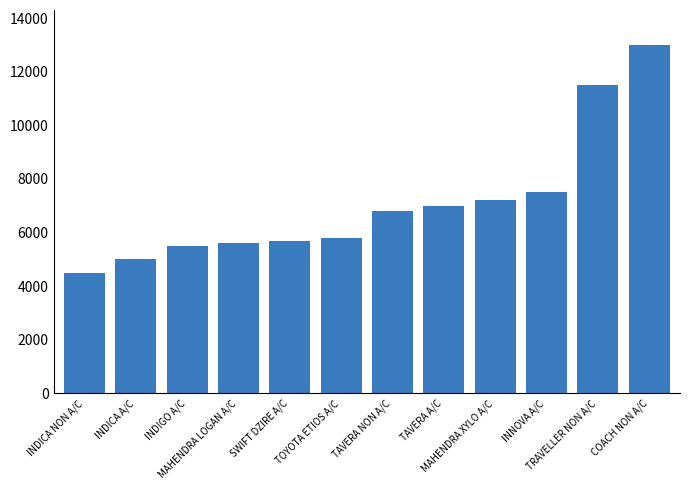

Which label corresponds to the smallest value in the chart?

INDICA NON A/C